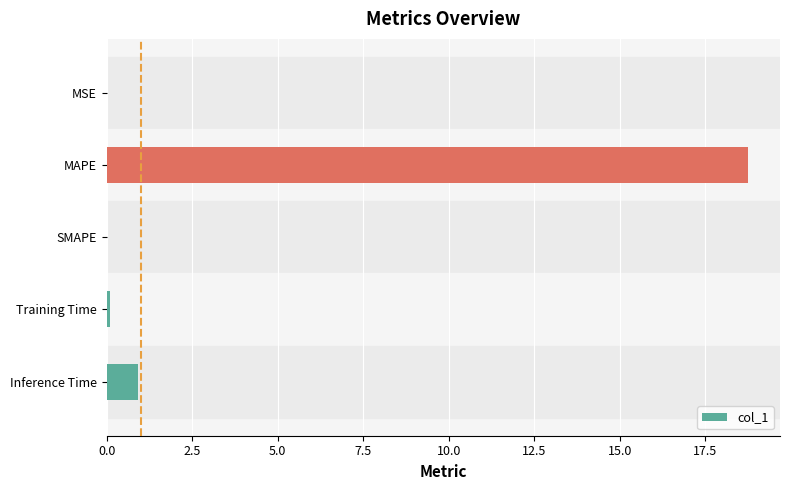

At which label is the value closest to 9?

Inference Time